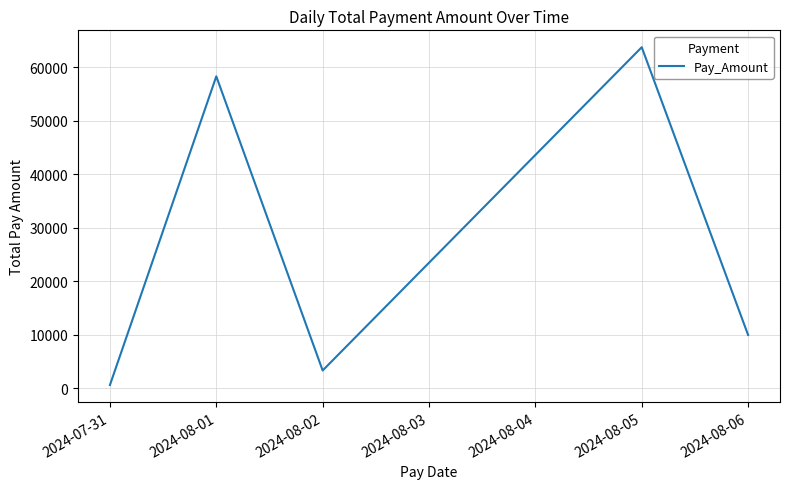

What is the maximum value shown in the chart?

63707.1